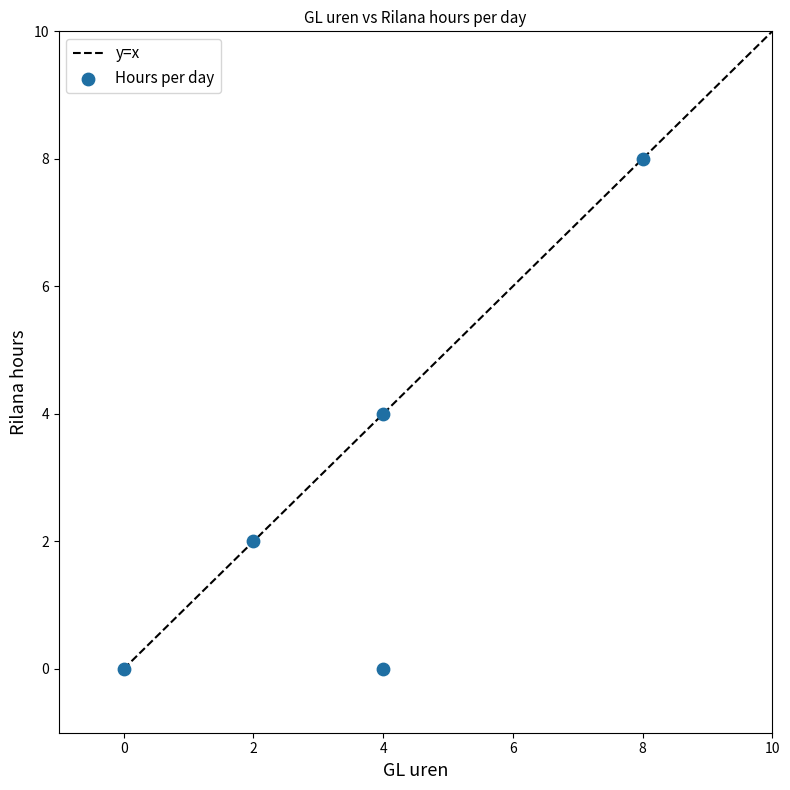

What is the average Y value?

3